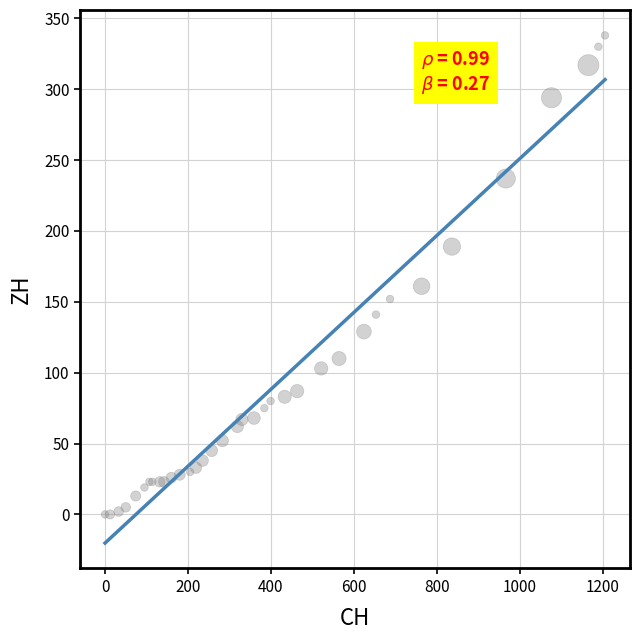

What Y value in the scatter plot is closest to 169?

161